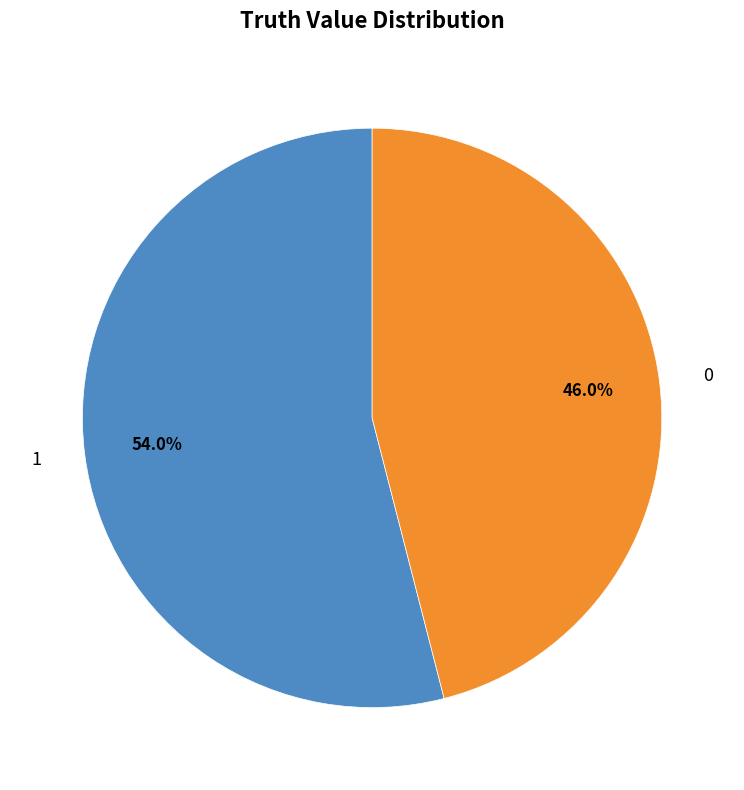

What is the largest slice in the pie chart?

1